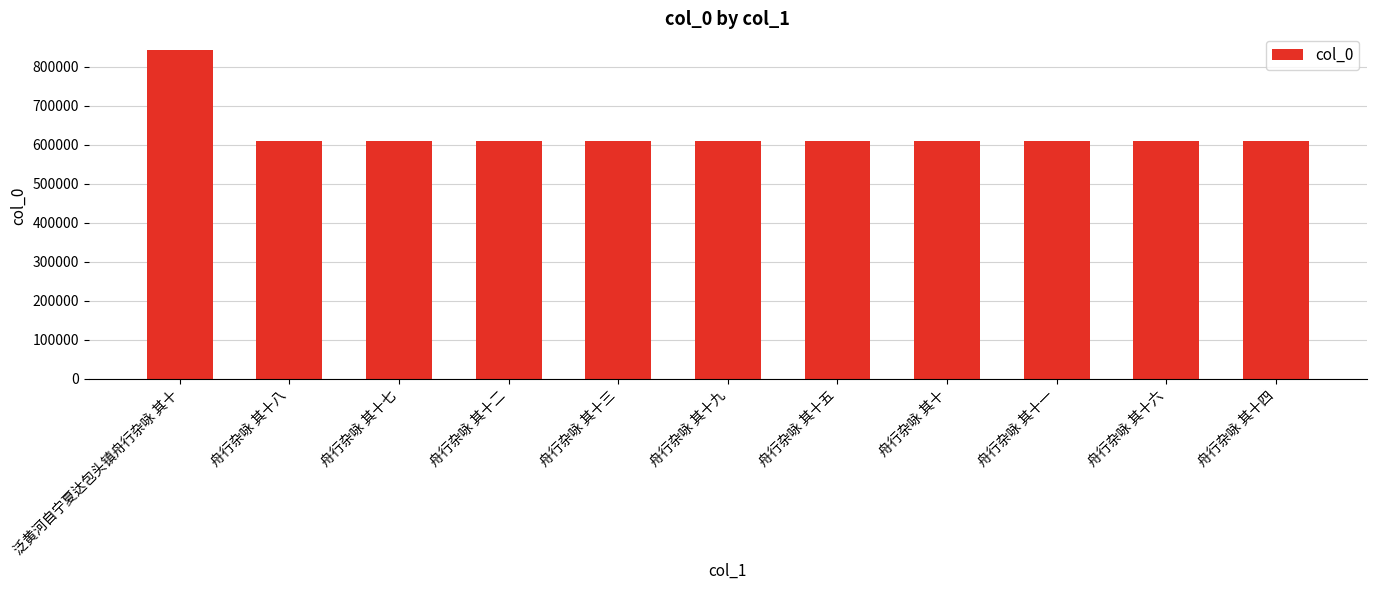

True or false: the data shows 609378 at 舟行杂咏 其十八.

True